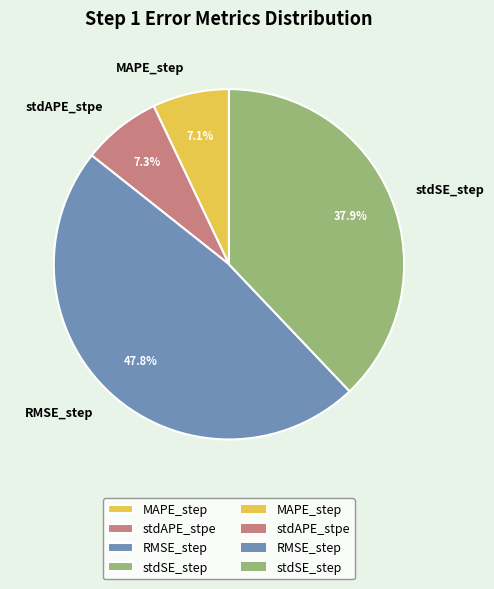

Count the number of slices in the pie.

4